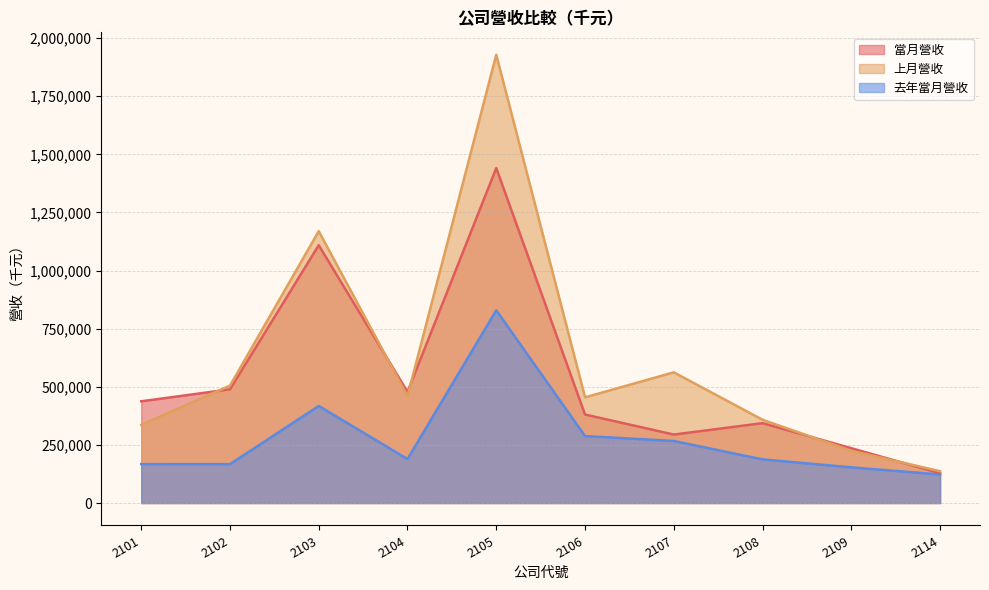

Reading right to left, what are all the values shown in this chart?

當月營收: 127988	236001	343755	294678	380807	1441086	478242	1109115	489324	437748
上月營收: 136988	224707	358334	562432	454731	1928641	459796	1169729	505240	336378
去年當月營收: 122941	153640	187852	267007	288313	829406	189325	417690	167361	167547